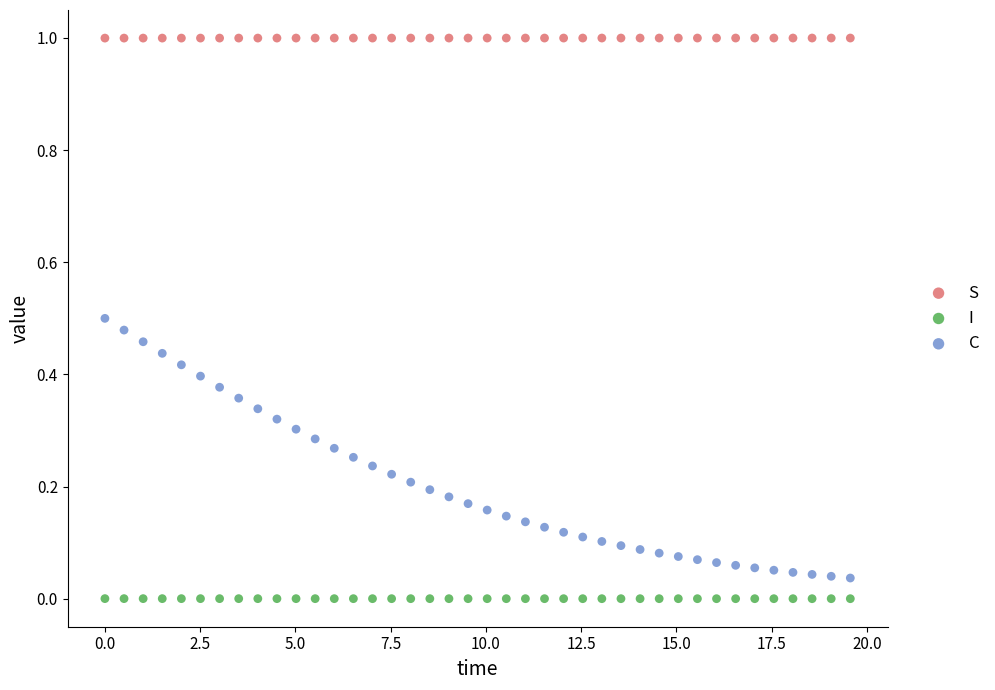

Which series has the largest Y range (max minus min)?

C